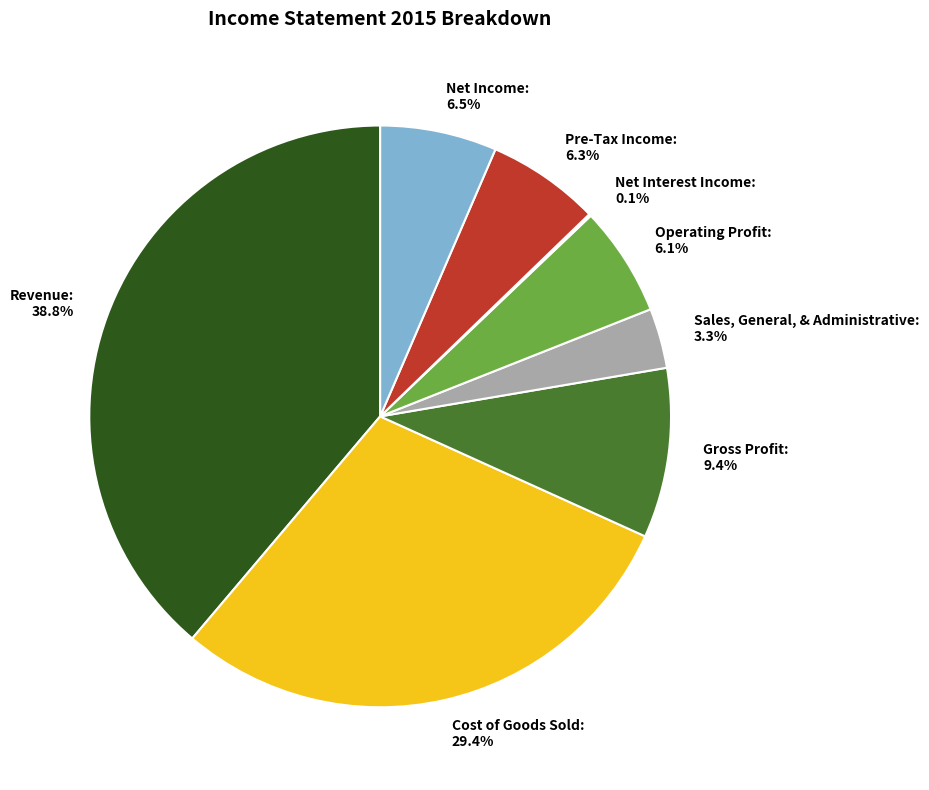

Which slice is the largest?

Revenue